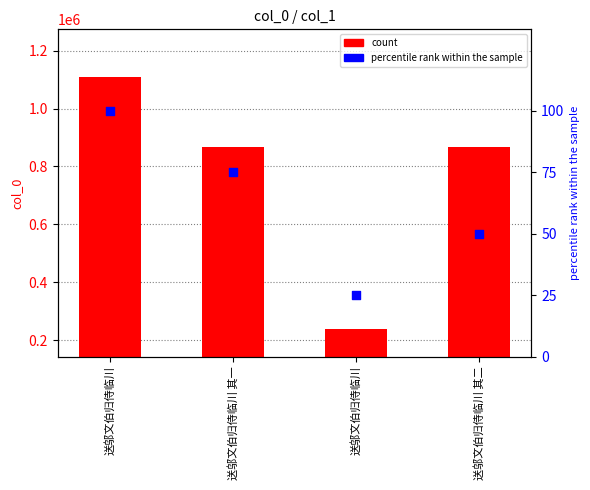

Which series has the largest Y range (max minus min)?

count